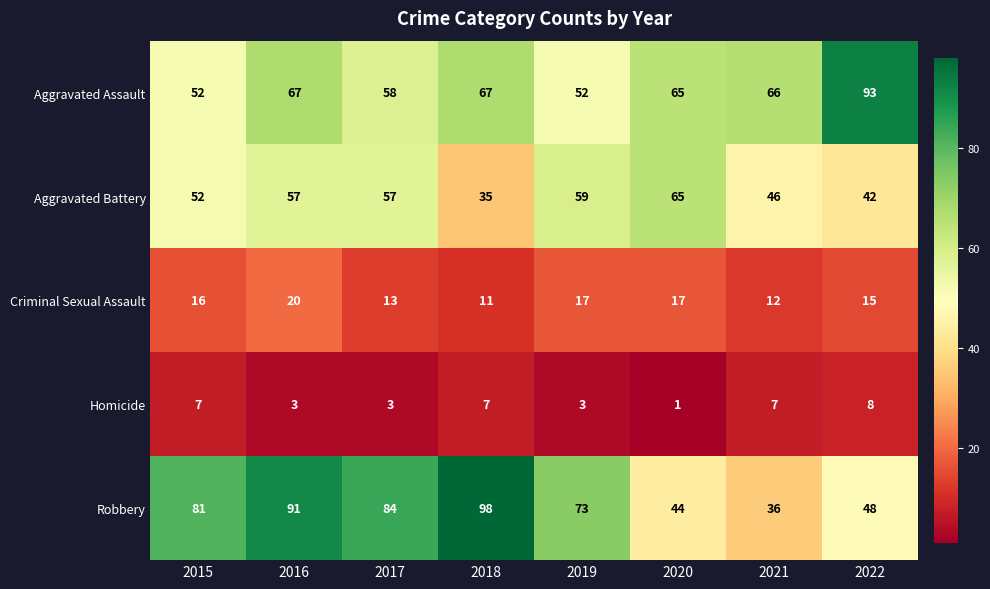

Which category has the lowest value across all series?

2020